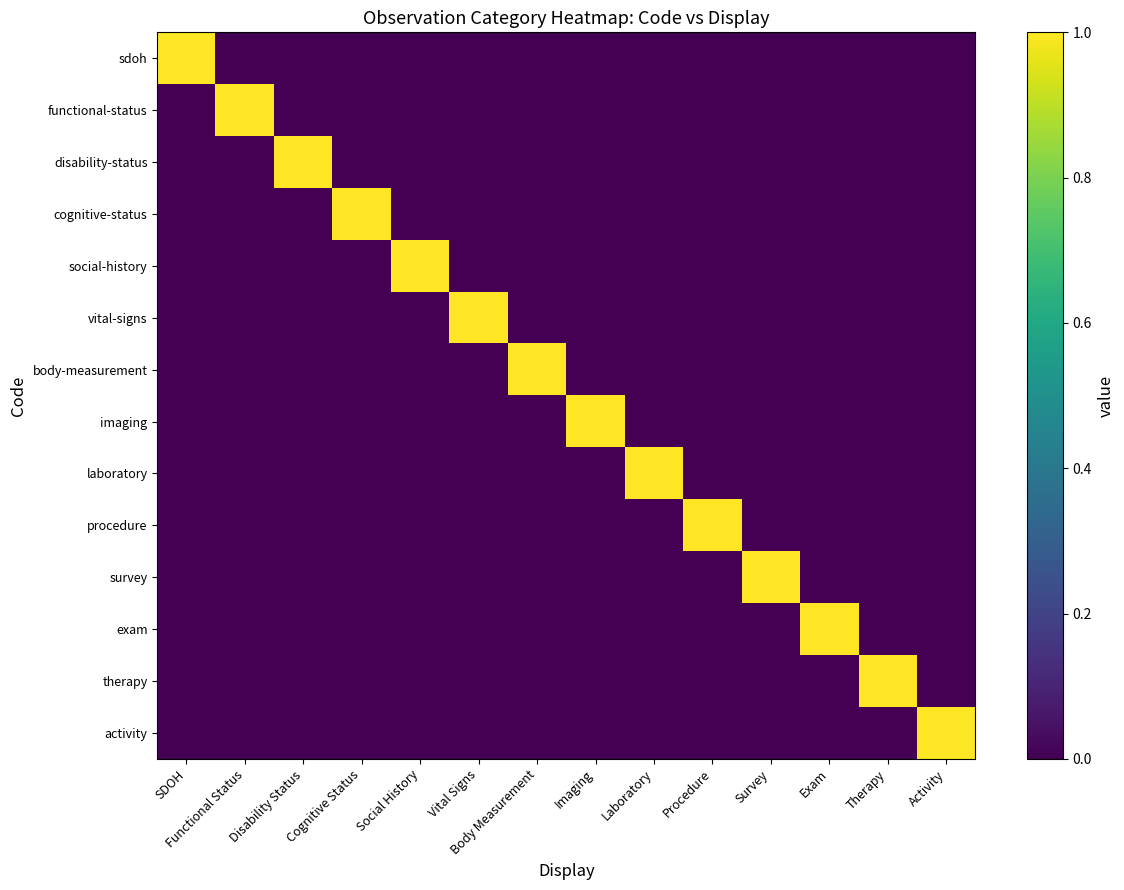

List the series in order of their peak value, highest first.

sdoh, functional-status, disability-status, cognitive-status, social-history, vital-signs, body-measurement, imaging, laboratory, procedure, survey, exam, therapy, activity